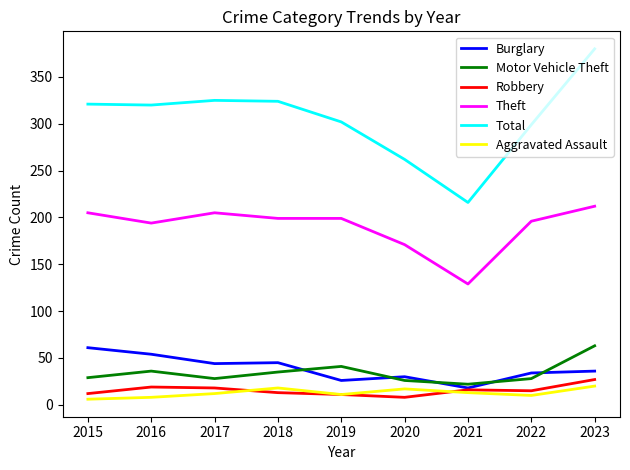

How many times do Burglary and Motor Vehicle Theft cross each other?

5